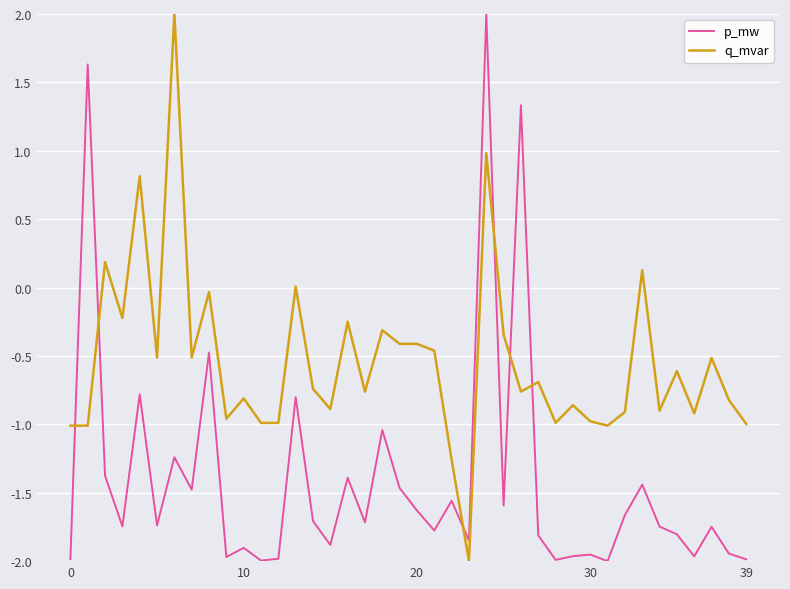

How many intersections are there between q_mvar and p_mw?

6